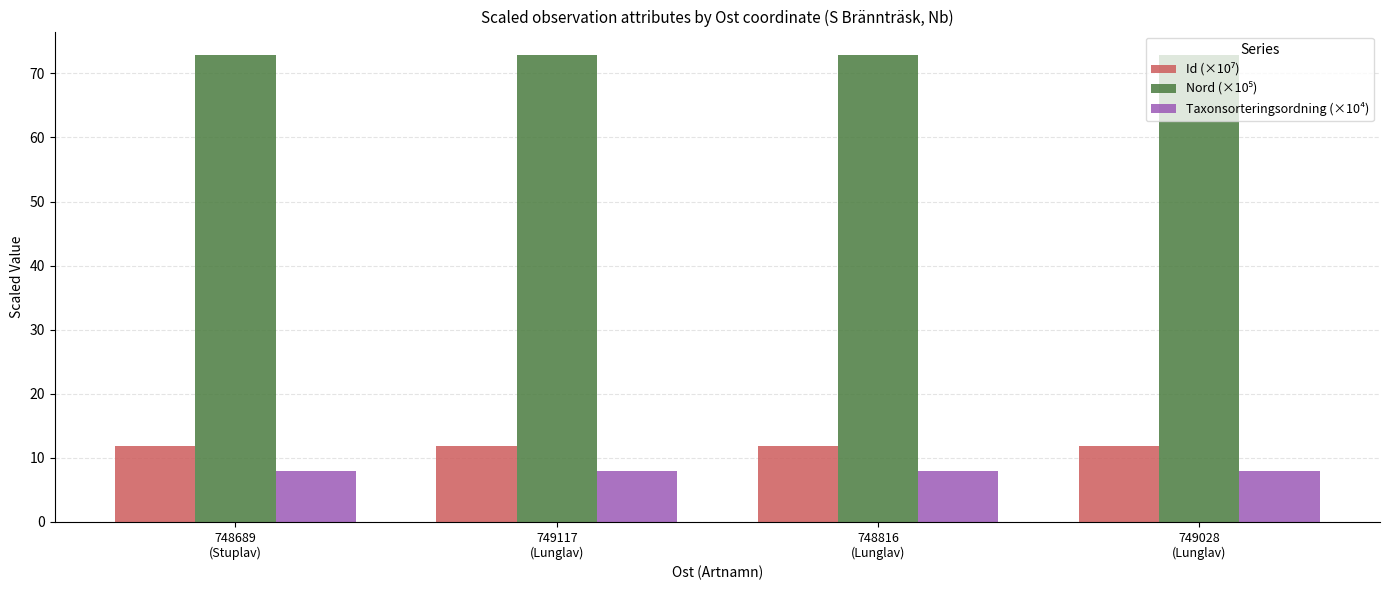

How many bars are there in each group?

3